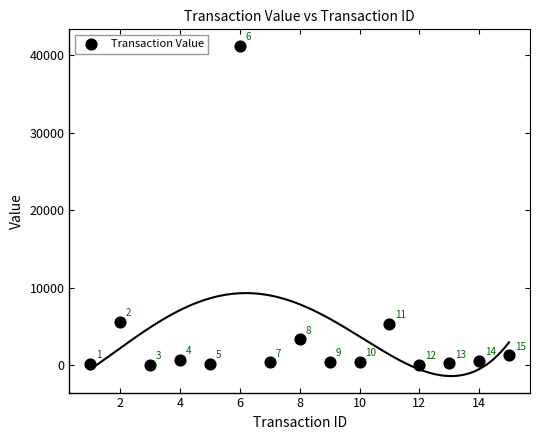

What Y value in the scatter plot is closest to 20637?

5543